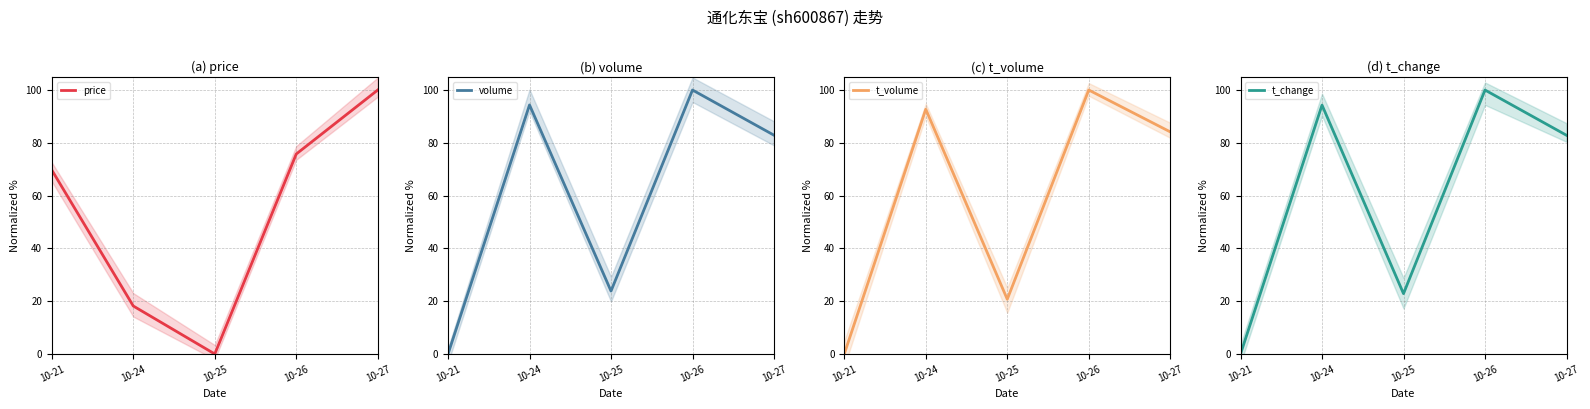

How many categories are shown in the chart?

5